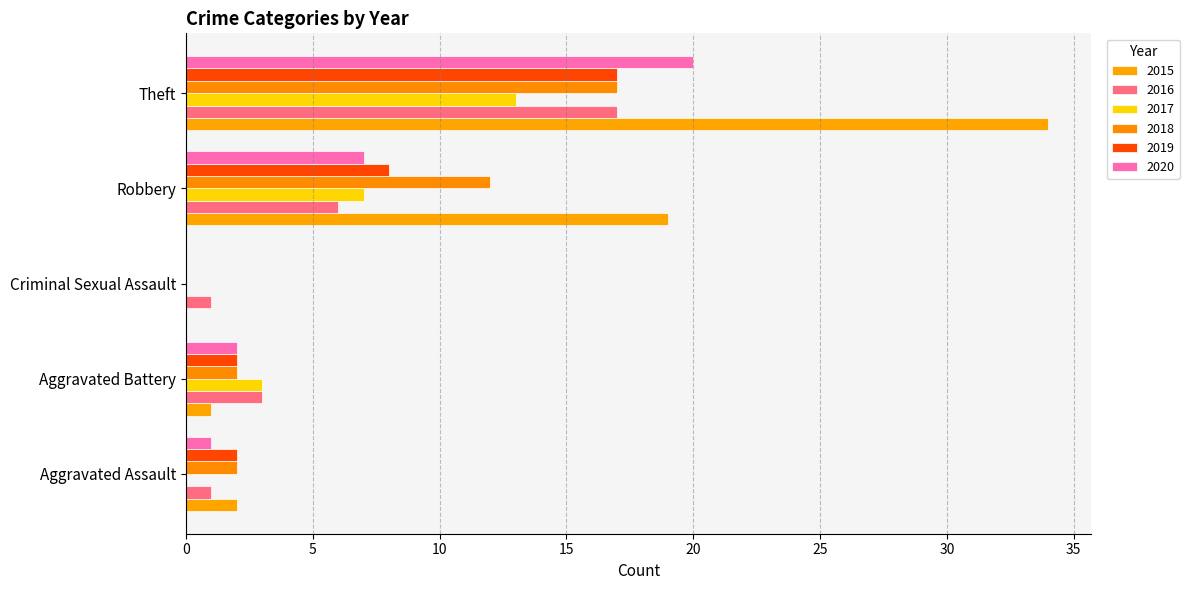

What is the approximate value of 2019 at Aggravated Battery?

2